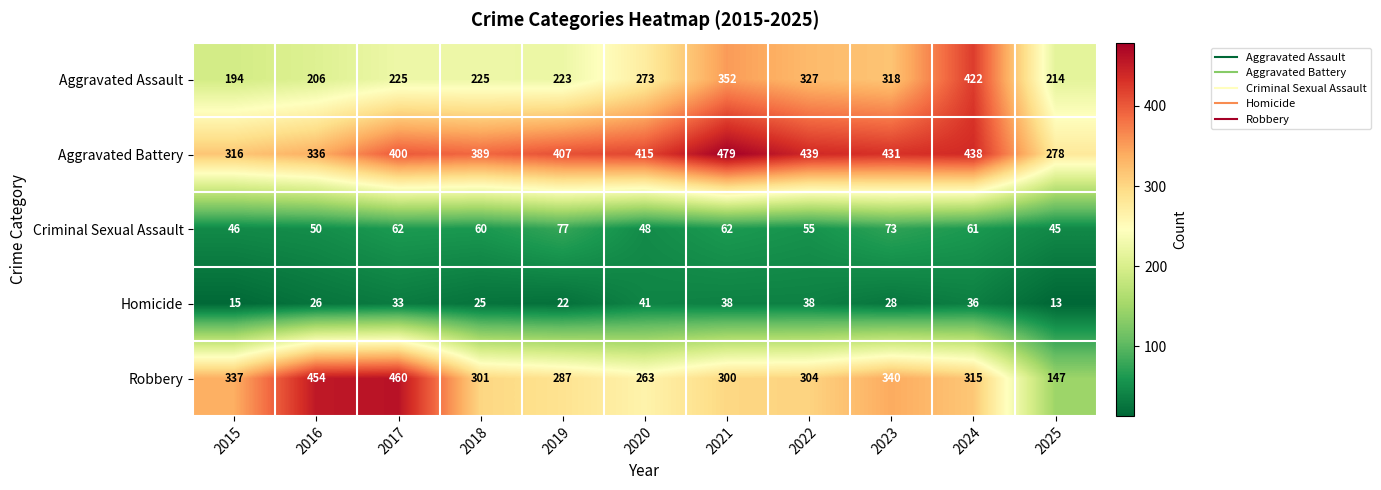

At which category is the sum across all series the highest?

2024